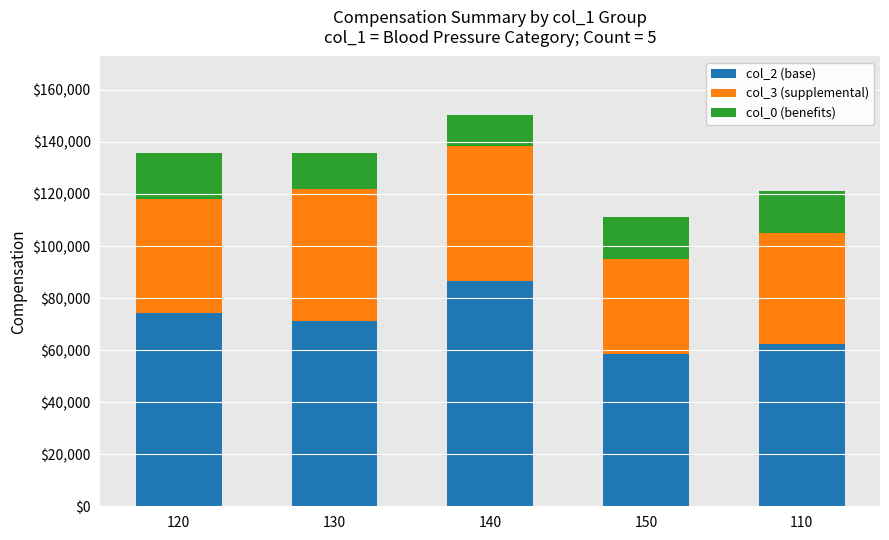

What is the lowest value of the col_2 (base) series?

58500